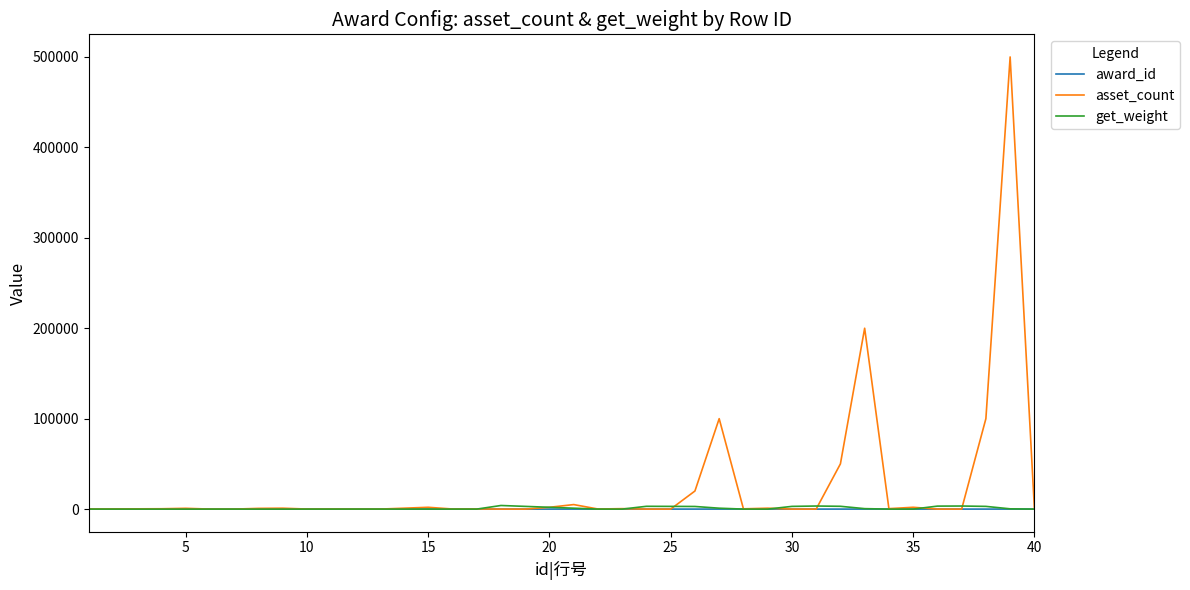

Which series has the widest spread of values?

asset_count